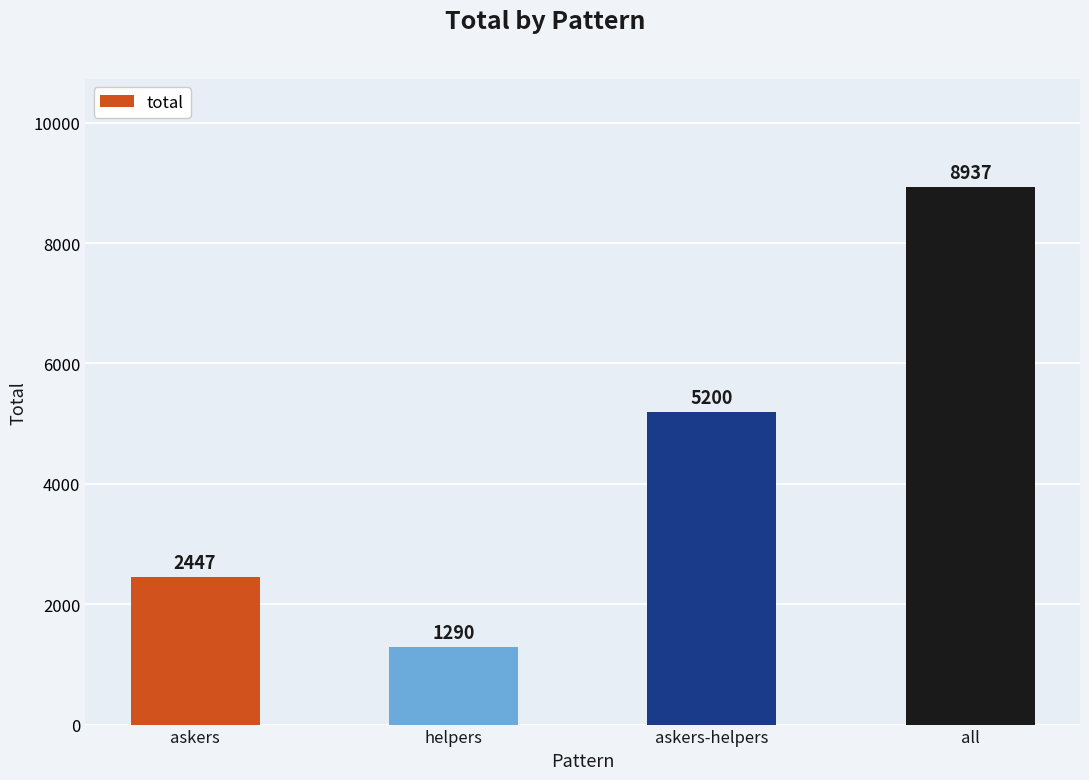

List the labels in order of value, largest first.

all, askers-helpers, askers, helpers